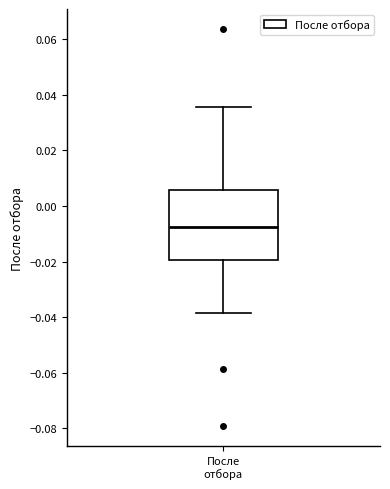

Read this box plot against the y-axis: the position of the median line, the range covered by the box, and the ends of both whiskers. The values are not printed on the chart, so give them approximately, as read against the axis.

median -0.008, box -0.020 to 0.006, whiskers -0.038 to 0.036